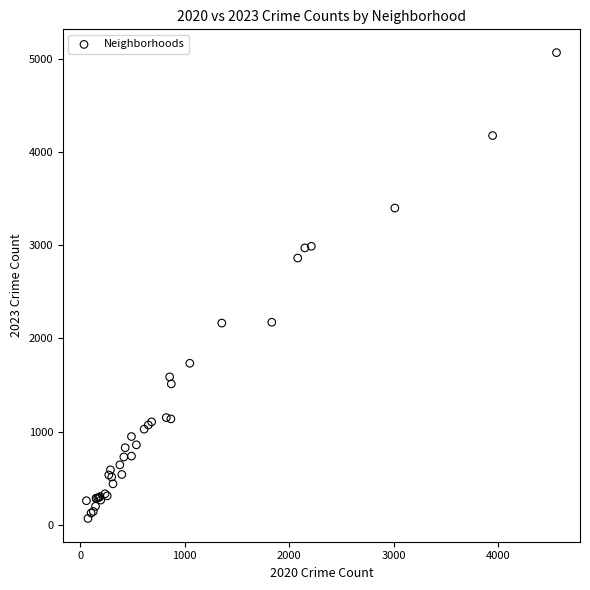

What Y value in the scatter plot is closest to 2567?

2862